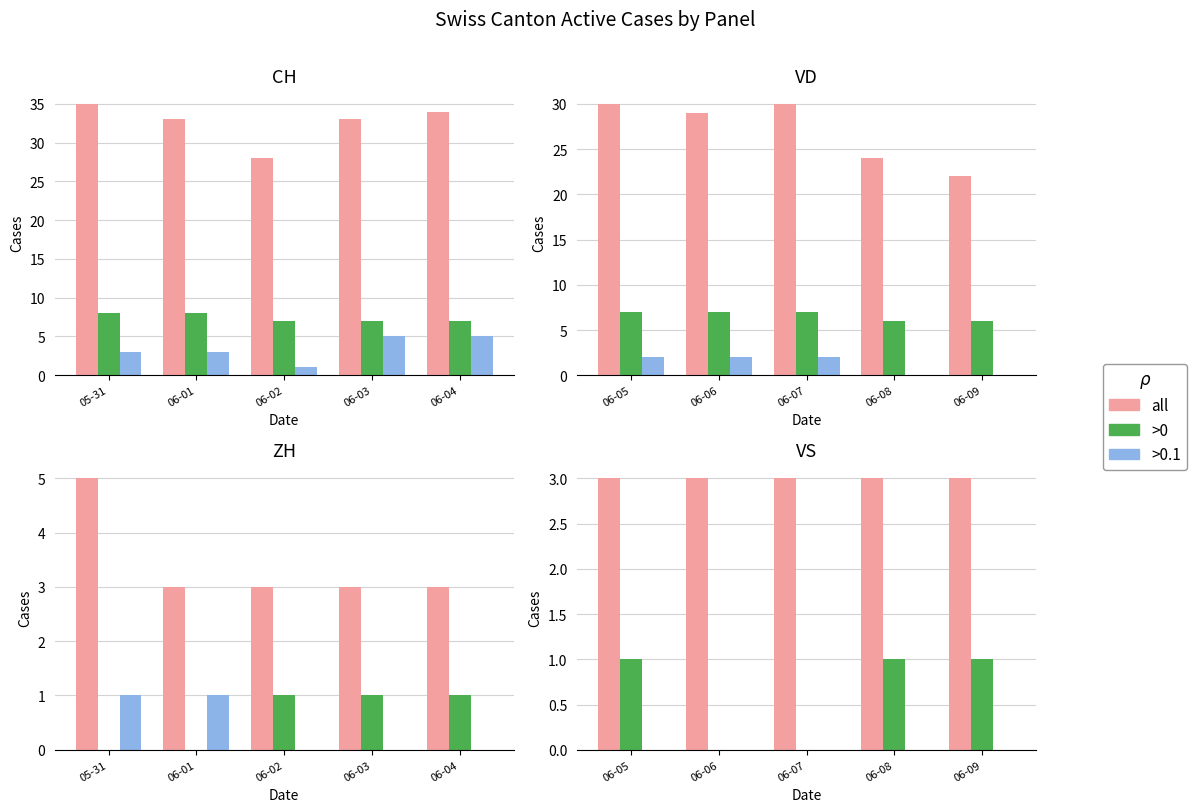

At which label does >0 reach its minimum?

06-06